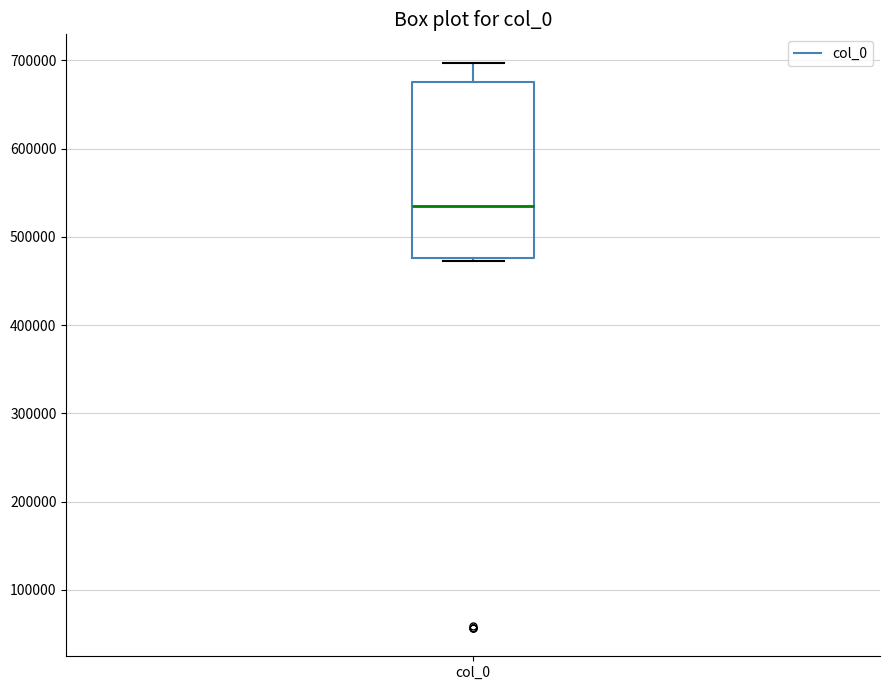

Read this box plot against the y-axis: the position of the median line, the range covered by the box, and the ends of both whiskers. The values are not printed on the chart, so give them approximately, as read against the axis.

median 540000, box 480000 to 680000, whiskers 470000 to 700000